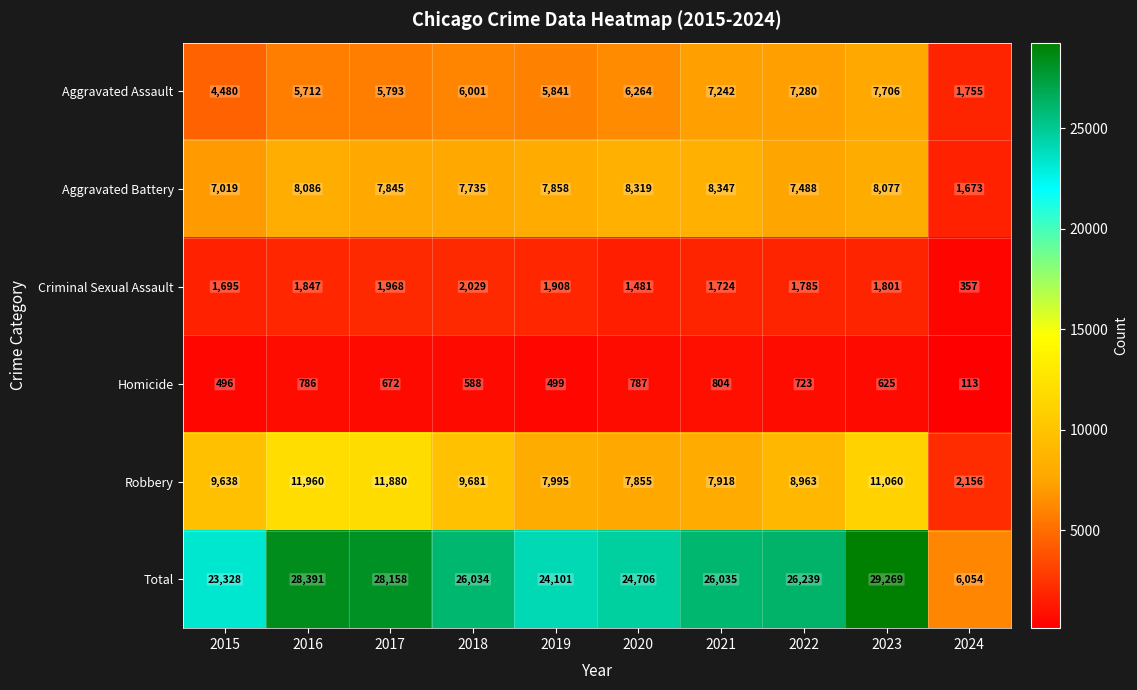

At how many categories does at least one series exceed 24049?

8